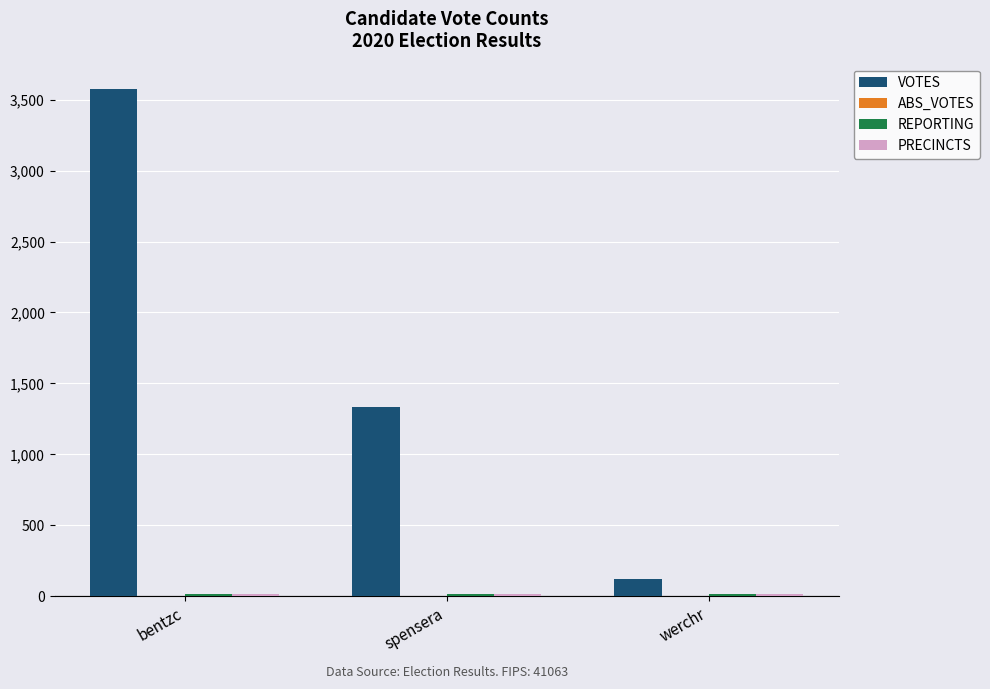

What is the maximum value shown in the chart?

3576